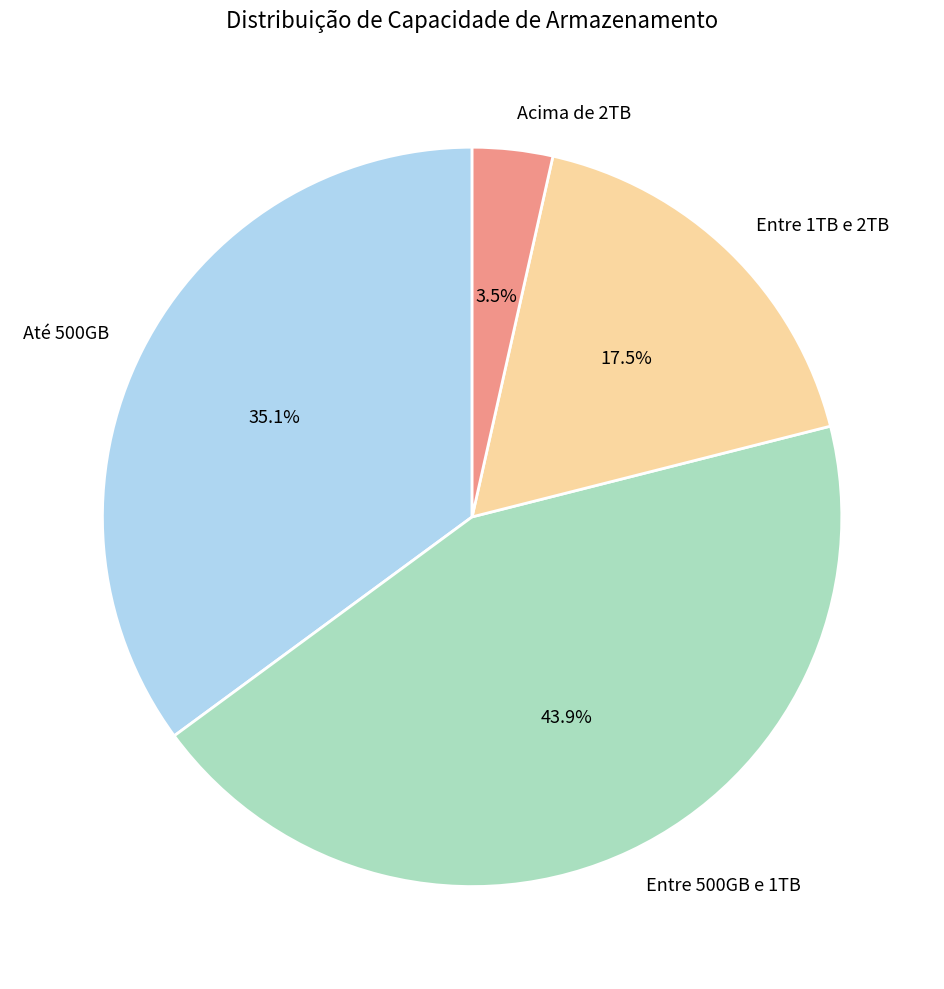

Between Entre 500GB e 1TB and Até 500GB, which is larger?

Entre 500GB e 1TB